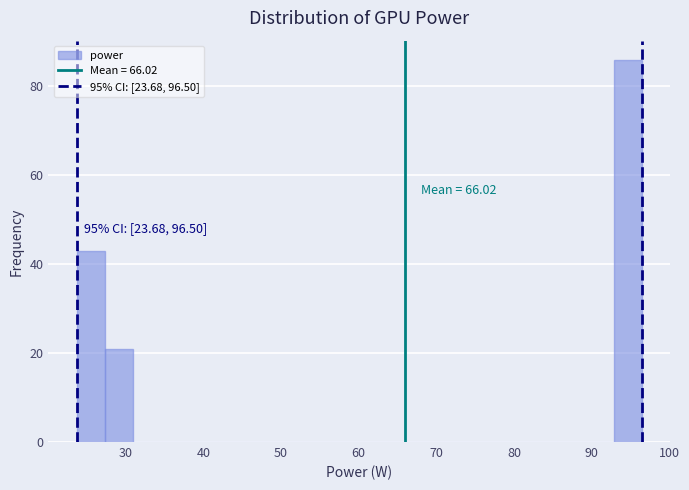

Read against the x-axis, roughly where is the centre of the tallest bar?

95